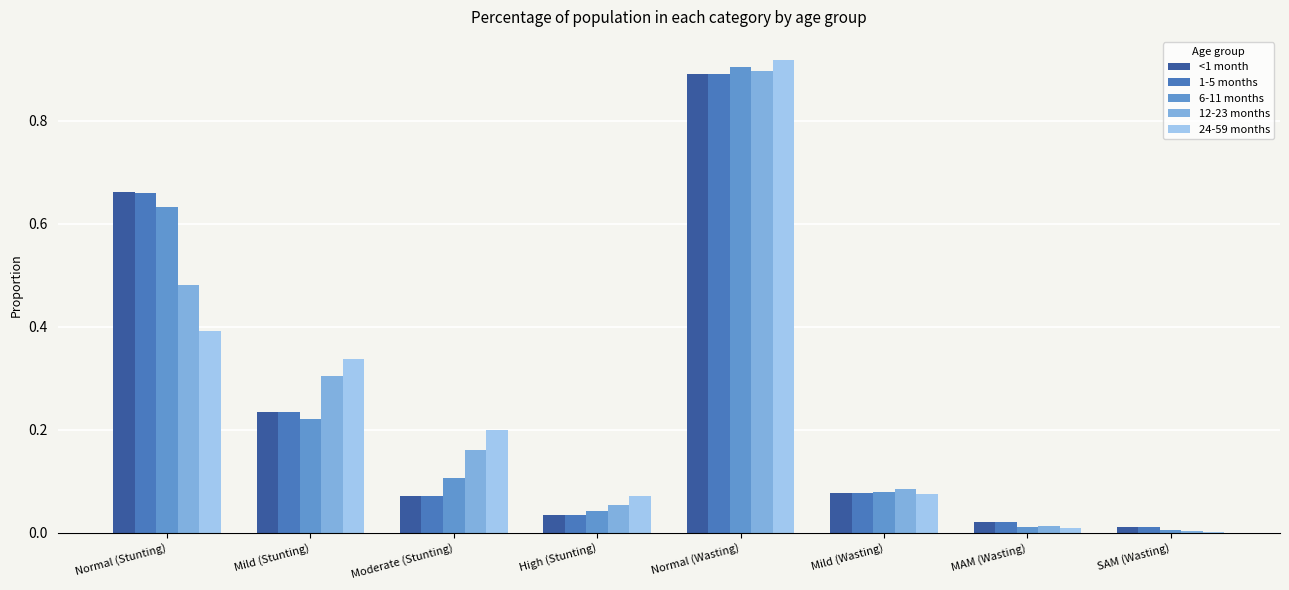

Reading left to right, what are all the values shown in this chart?

<1 month: Normal (Stunting)=0.7	Mild (Stunting)=0.2	Moderate (Stunting)=0.1	High (Stunting)=0.0	Normal (Wasting)=0.9	Mild (Wasting)=0.1	MAM (Wasting)=0.0	SAM (Wasting)=0.0
1-5 months: Normal (Stunting)=0.7	Mild (Stunting)=0.2	Moderate (Stunting)=0.1	High (Stunting)=0.0	Normal (Wasting)=0.9	Mild (Wasting)=0.1	MAM (Wasting)=0.0	SAM (Wasting)=0.0
6-11 months: Normal (Stunting)=0.6	Mild (Stunting)=0.2	Moderate (Stunting)=0.1	High (Stunting)=0.0	Normal (Wasting)=0.9	Mild (Wasting)=0.1	MAM (Wasting)=0.0	SAM (Wasting)=0.0
12-23 months: Normal (Stunting)=0.5	Mild (Stunting)=0.3	Moderate (Stunting)=0.2	High (Stunting)=0.1	Normal (Wasting)=0.9	Mild (Wasting)=0.1	MAM (Wasting)=0.0	SAM (Wasting)=0.0
24-59 months: Normal (Stunting)=0.4	Mild (Stunting)=0.3	Moderate (Stunting)=0.2	High (Stunting)=0.1	Normal (Wasting)=0.9	Mild (Wasting)=0.1	MAM (Wasting)=0.0	SAM (Wasting)=0.0